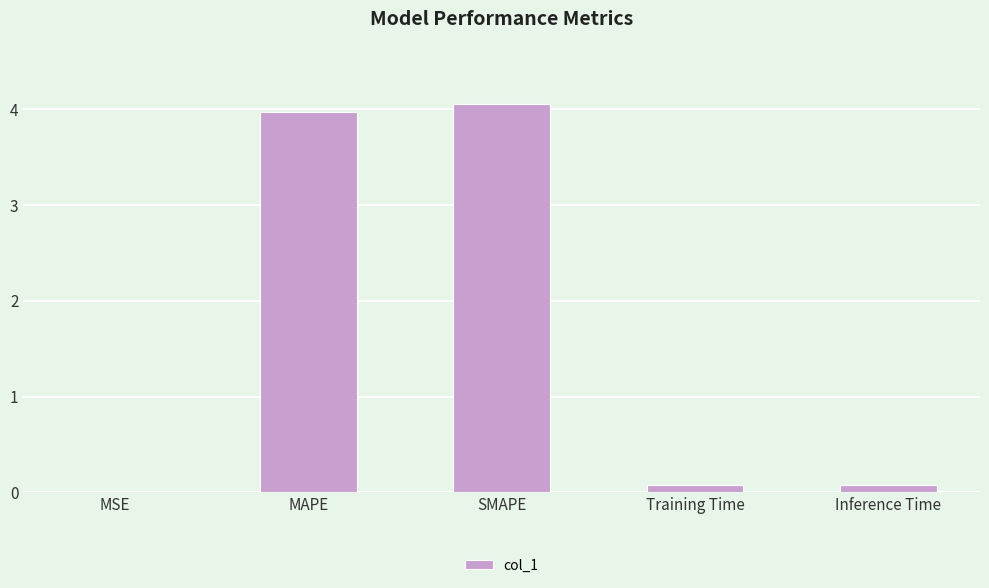

The value at MSE is 0.0. True or false?

True